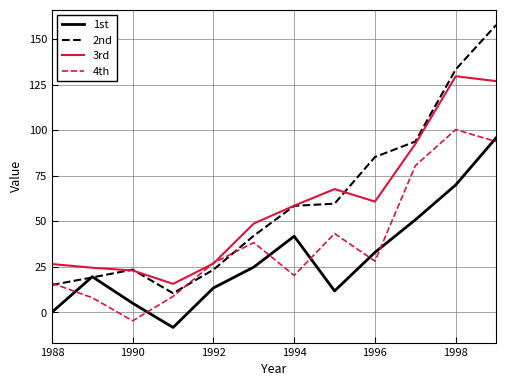

Which series has the largest range (max minus min)?

2nd